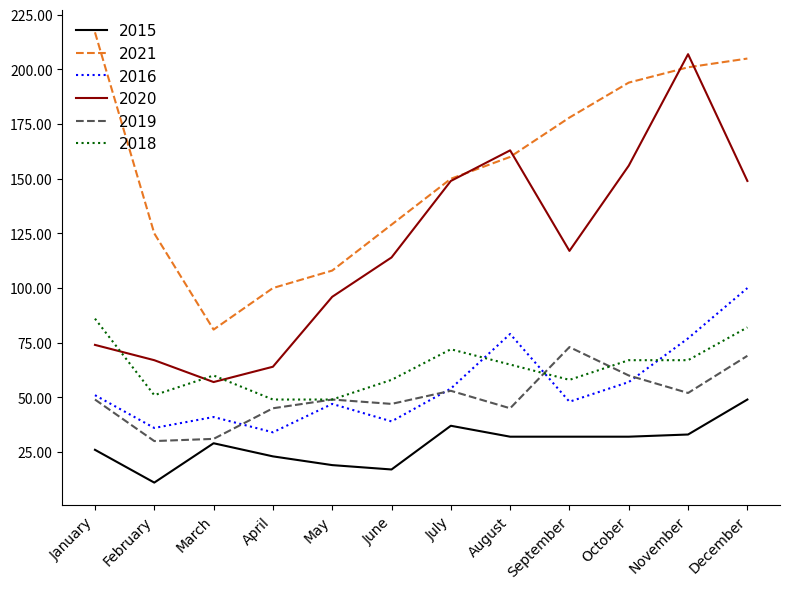

True or false: 2019 has a value of 51 at March.

False